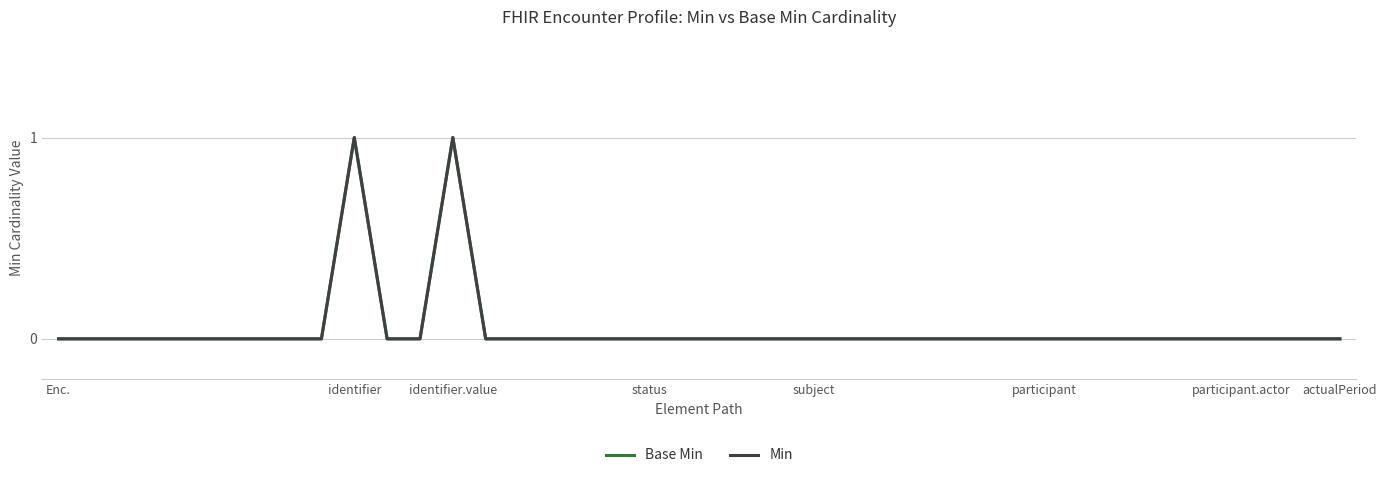

How many lines are shown in the chart?

2